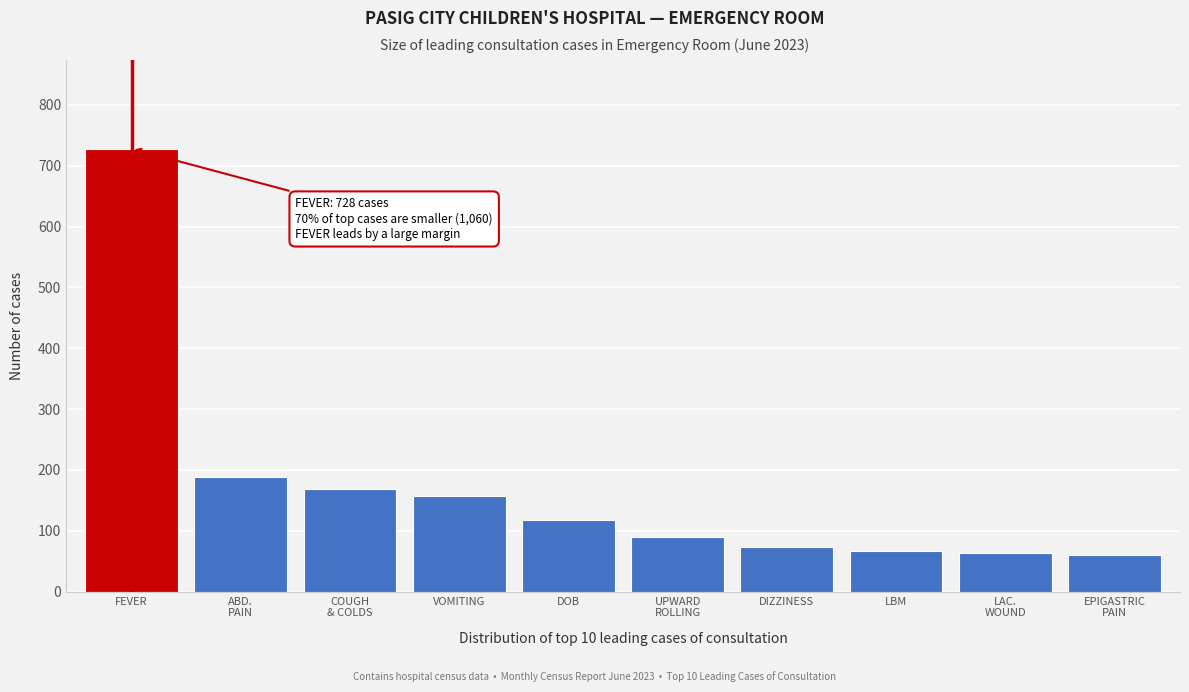

What is the label of the 6th bar from the right?

DOB